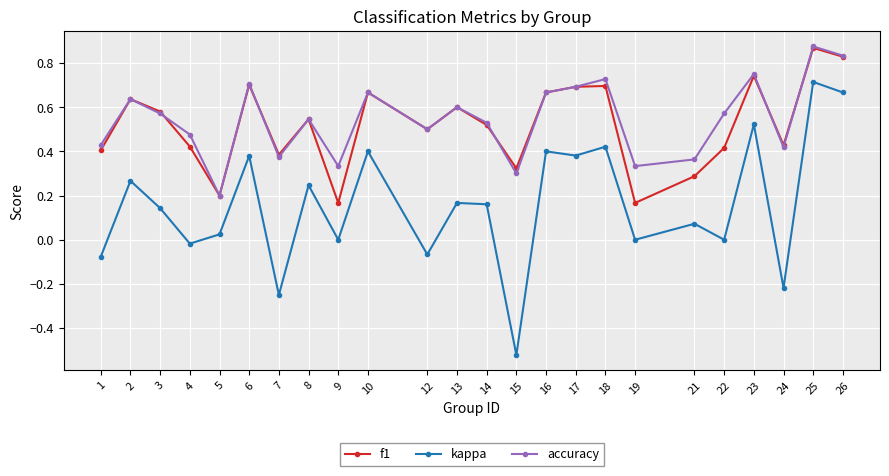

Is it true that f1 equals 0.3 at 9?

False